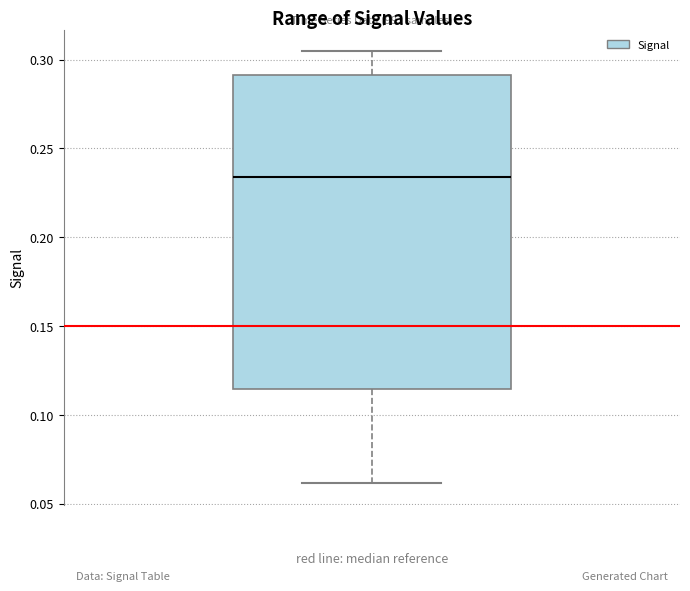

Read this box plot against the y-axis: the position of the median line, the range covered by the box, and the ends of both whiskers. The values are not printed on the chart, so give them approximately, as read against the axis.

median 0.235, box 0.115 to 0.290, whiskers 0.060 to 0.305